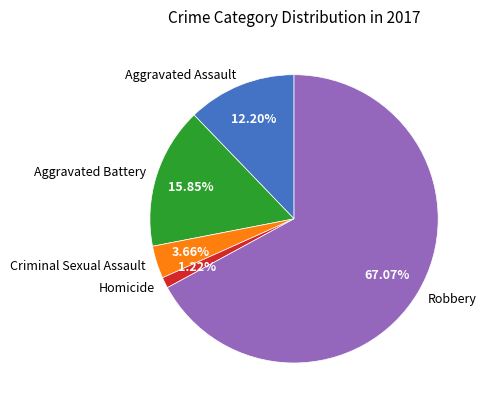

Which slice is the largest?

Robbery